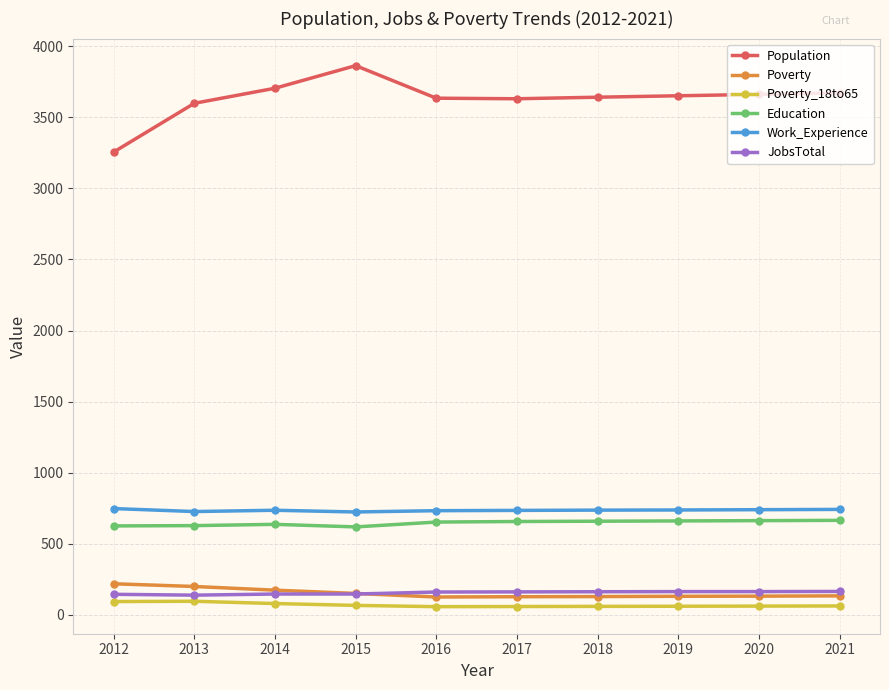

What is the sum of all JobsTotal values?

1557